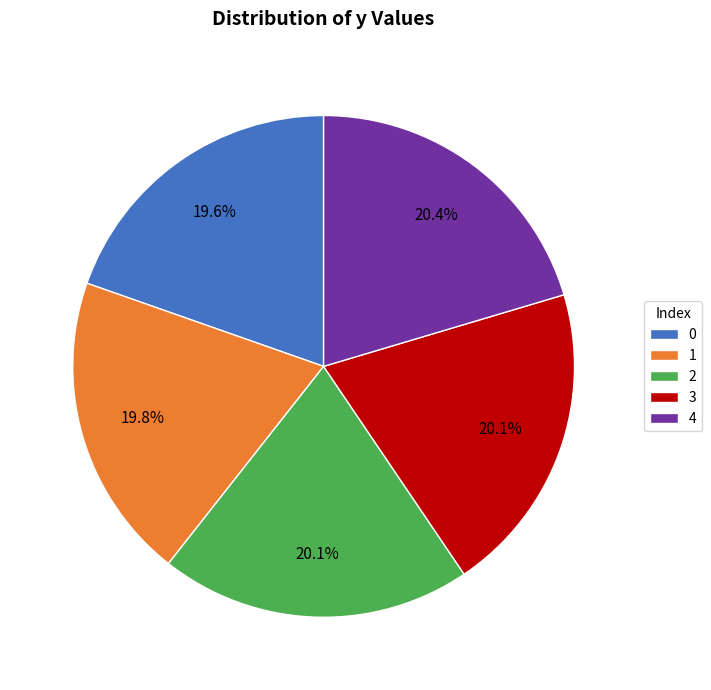

To the nearest percent, what portion does 1 represent?

20%